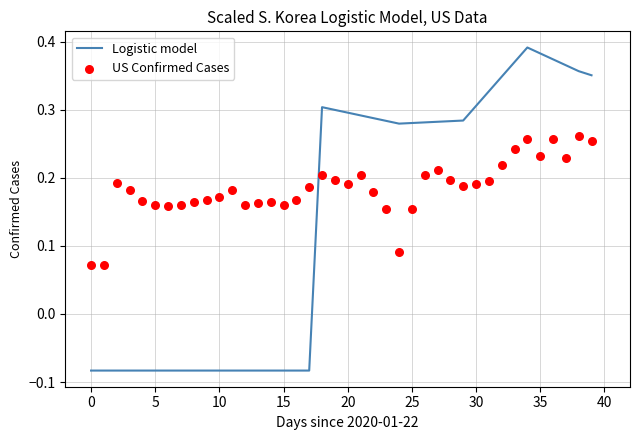

Which series has the largest Y range (max minus min)?

Logistic model